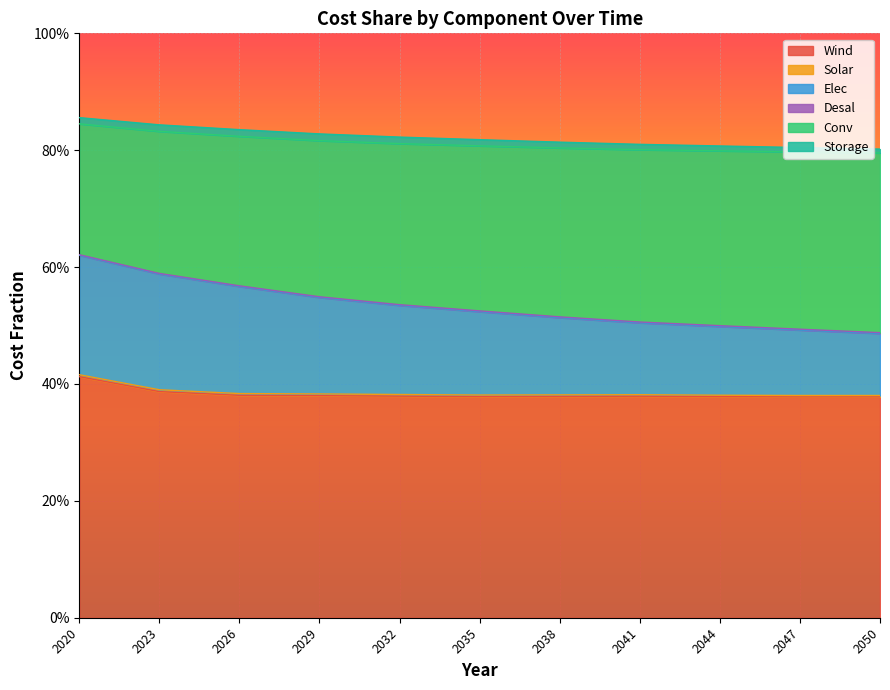

True or false: Wind and Desal intersect in this chart.

False